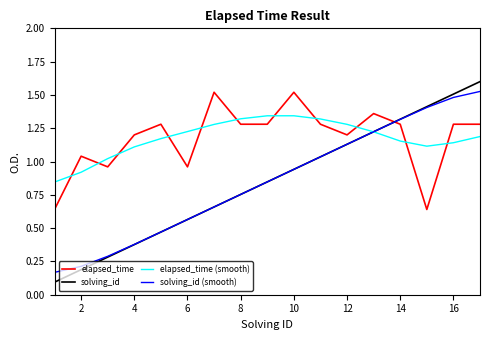

Which series has the widest spread of values?

solving_id